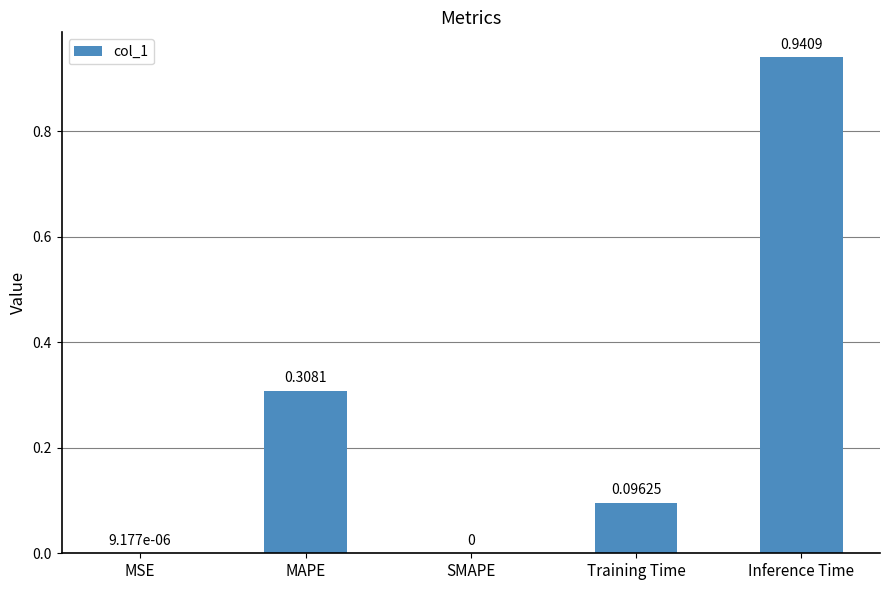

What is the change in value from MAPE to Training Time?

-0.2